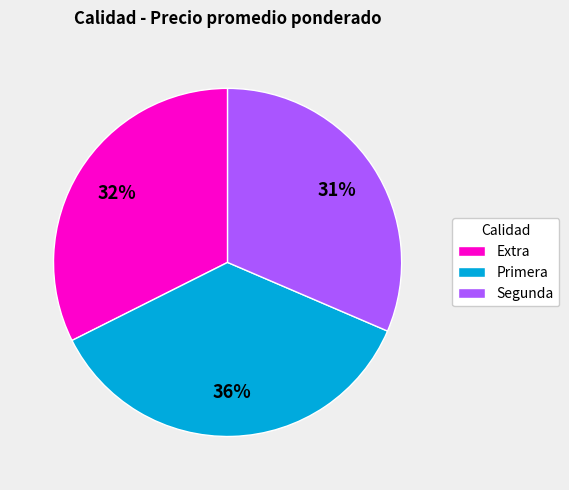

Is there any slice that represents more than half of the pie?

No